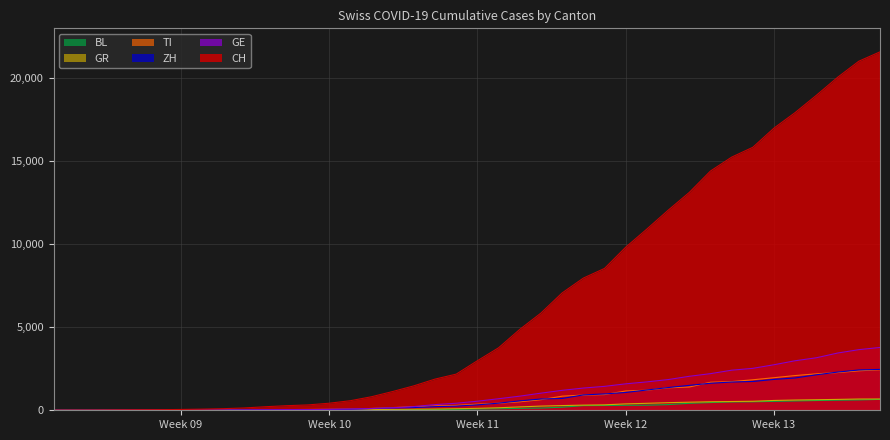

Does the chart have visible grid lines?

Yes